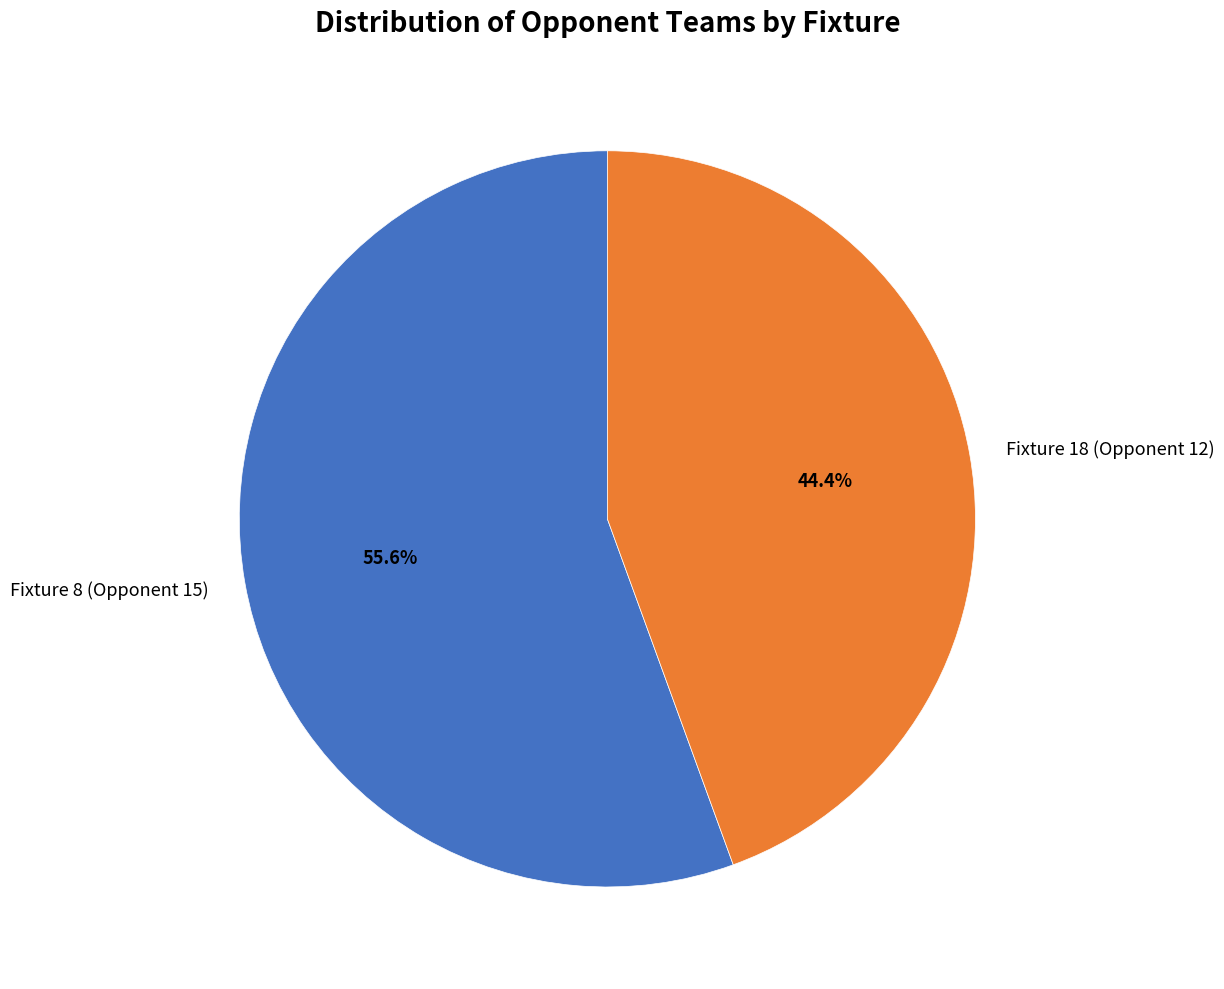

Which slice is the smallest?

Fixture 18 (Opponent 12)